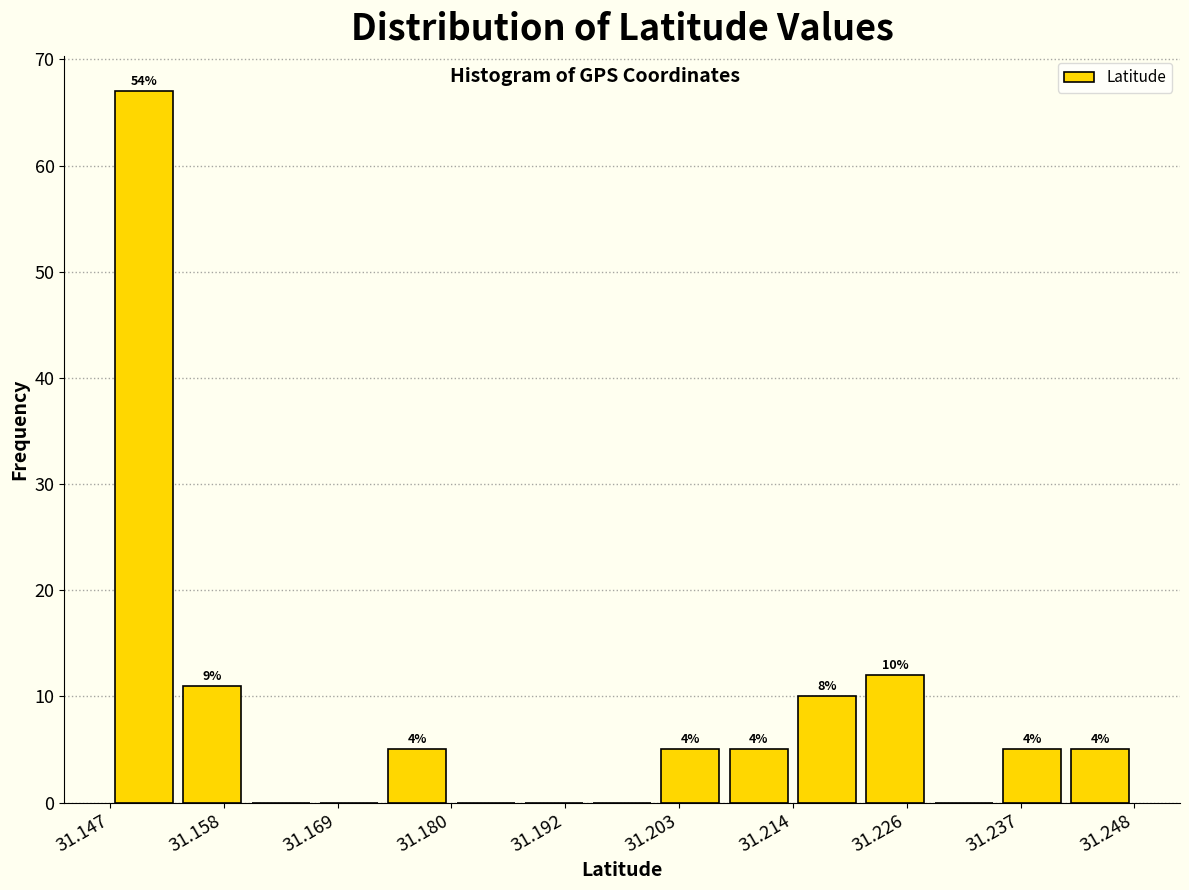

Read against the x-axis, roughly where is the centre of the tallest bar?

31.150